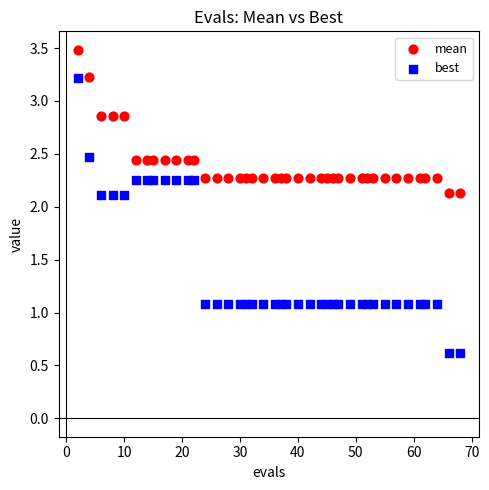

Which series reaches the minimum Y coordinate?

best